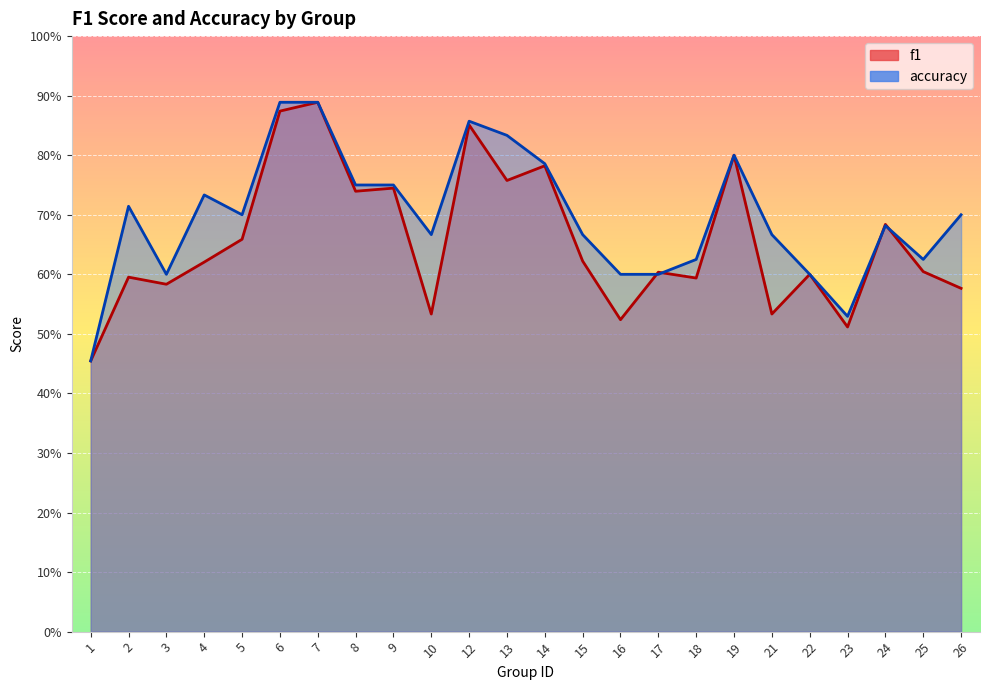

At 9, list the series in order from smallest to largest.

f1, accuracy